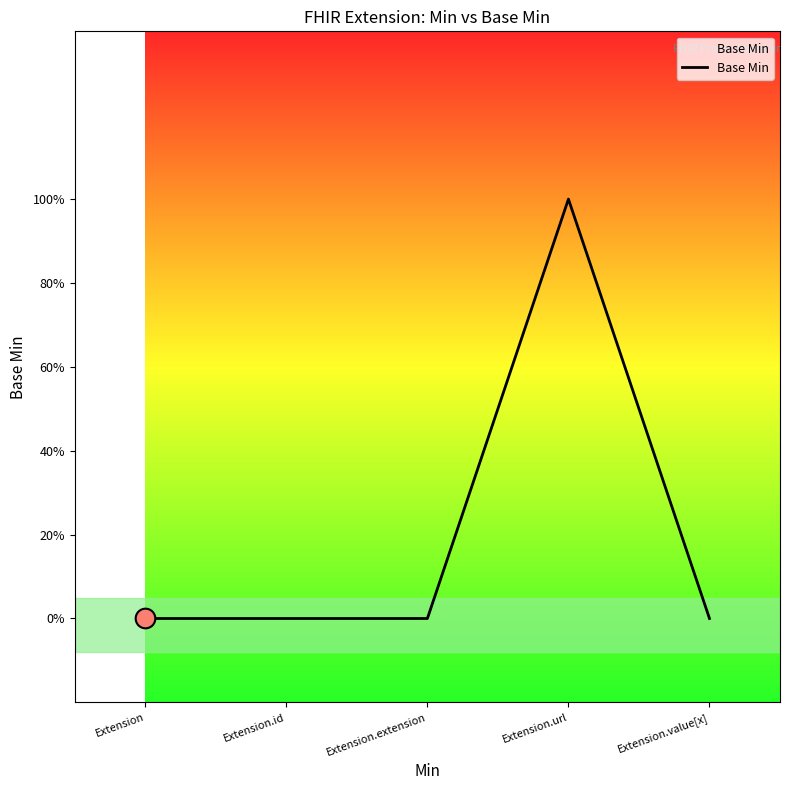

Between Extension.value[x] and Extension, which is larger?

Extension.value[x]